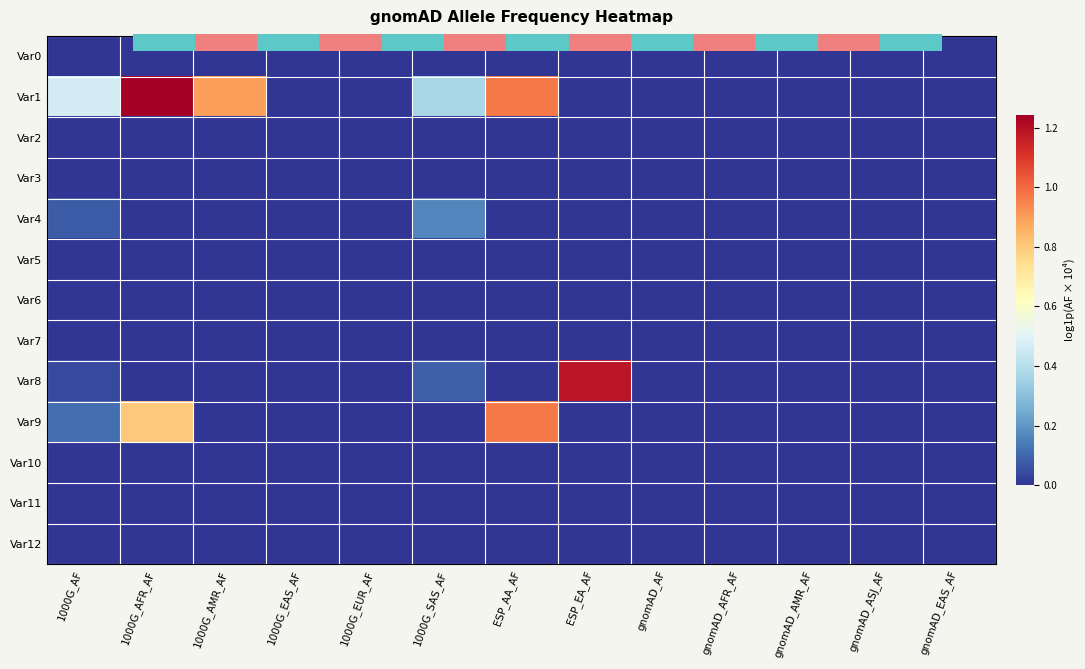

Between 1000G_AMR_AF and 1000G_EUR_AF, which series saw the biggest shift?

Var1